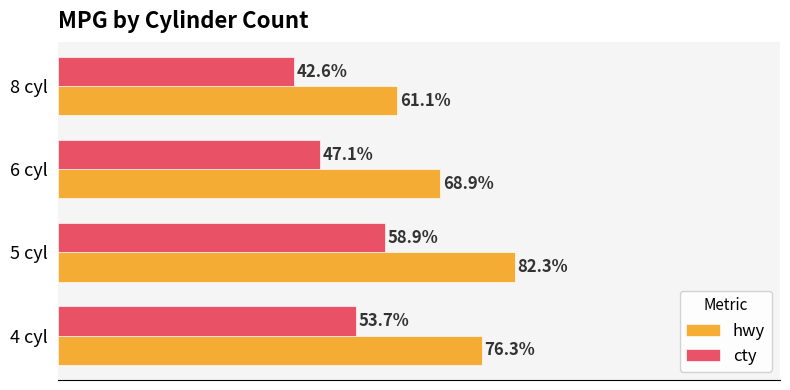

Rank the categories by hwy value from lowest to highest.

8 cyl, 6 cyl, 4 cyl, 5 cyl